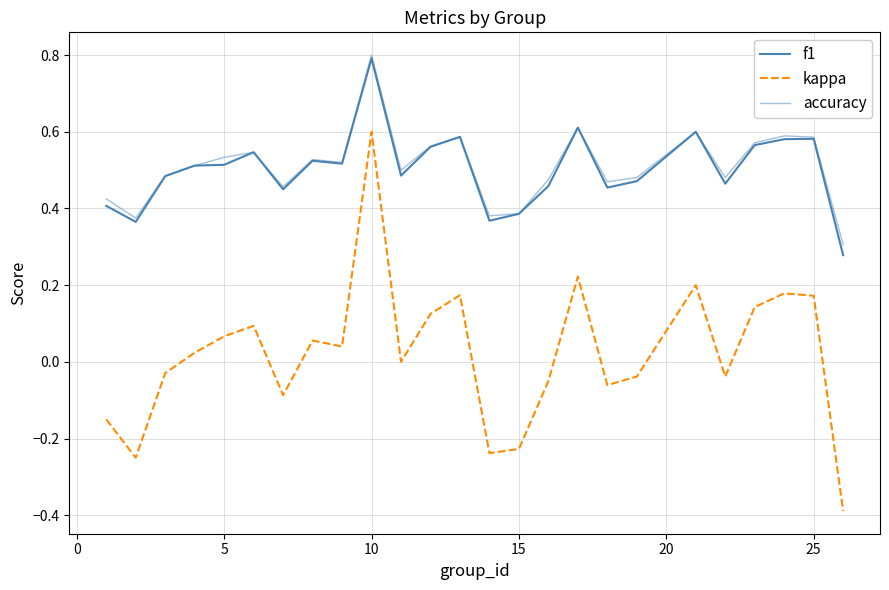

How many lines are shown in the chart?

3